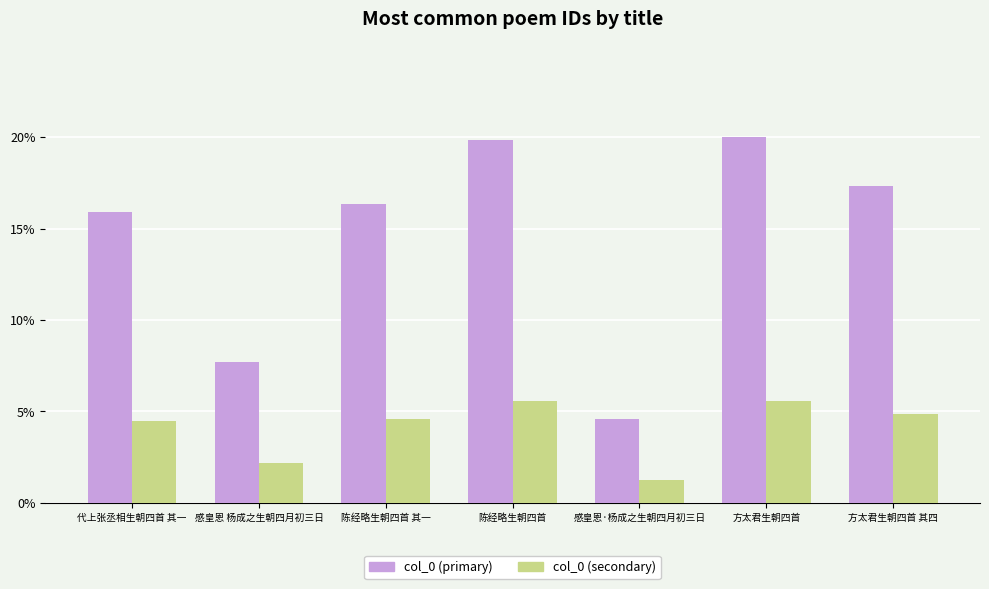

What are all the series names shown in the legend?

col_0 (primary), col_0 (secondary)